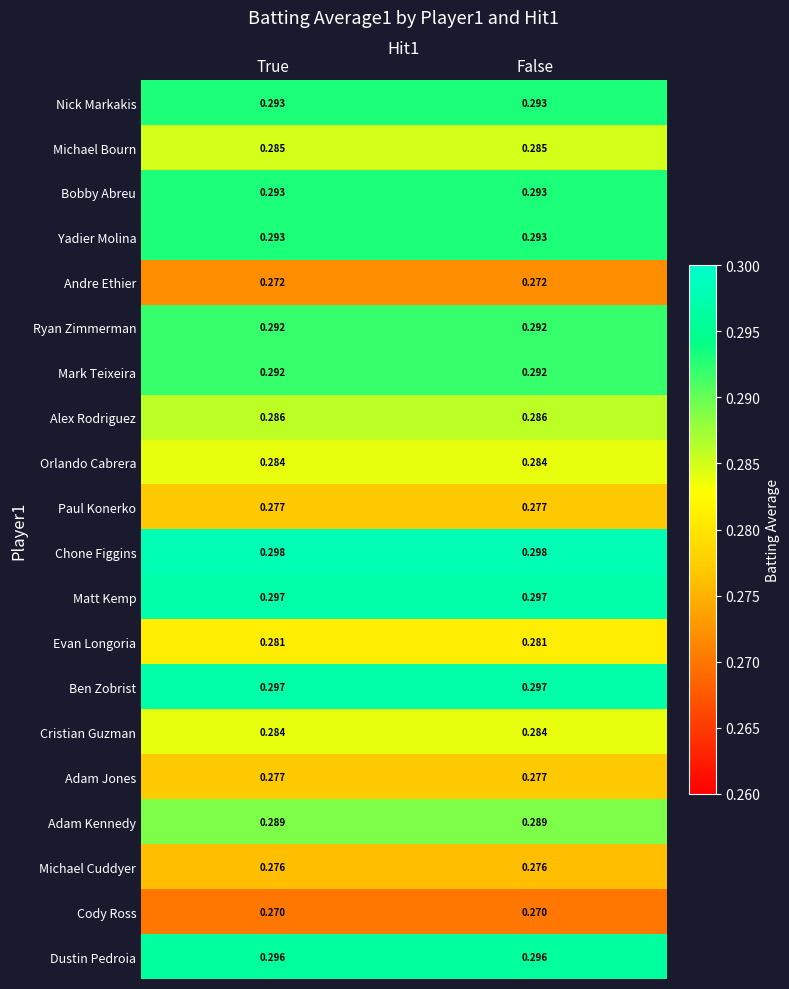

Which series has the largest total across all categories?

Chone Figgins